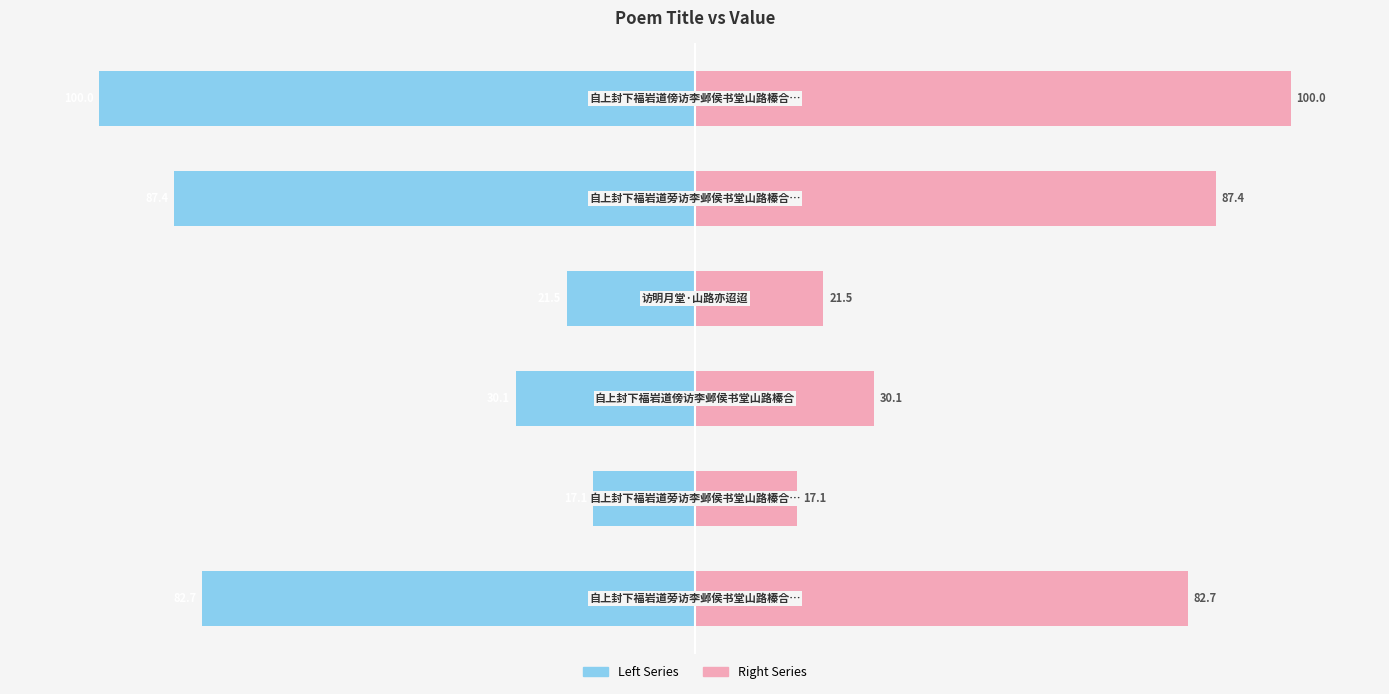

What is the sum of all col_0 (left) values?

-338.8